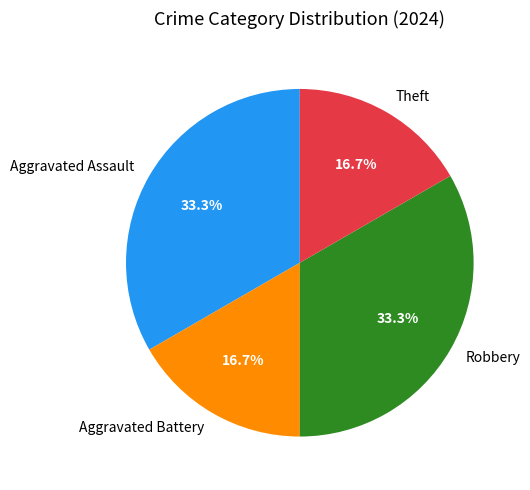

Is Theft the majority of the pie?

No